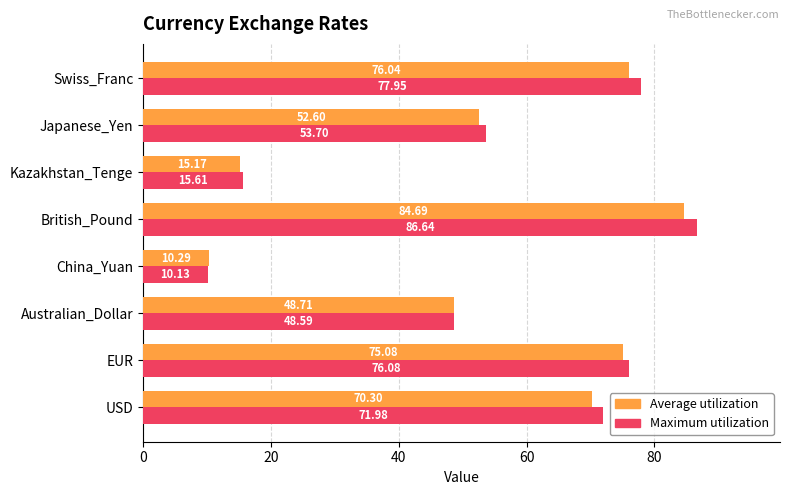

What is the difference between the highest and lowest values at Japanese_Yen?

1.1